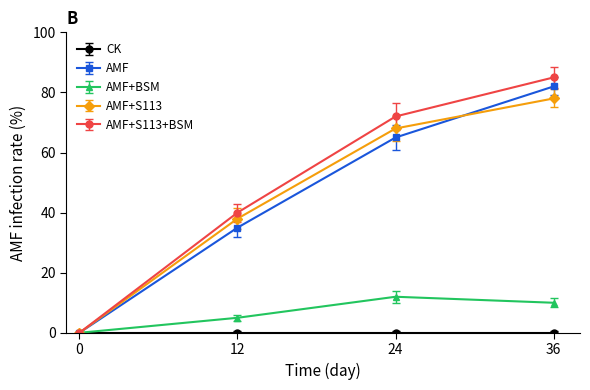

Rank the categories by AMF+BSM value from highest to lowest.

24, 36, 12, 0